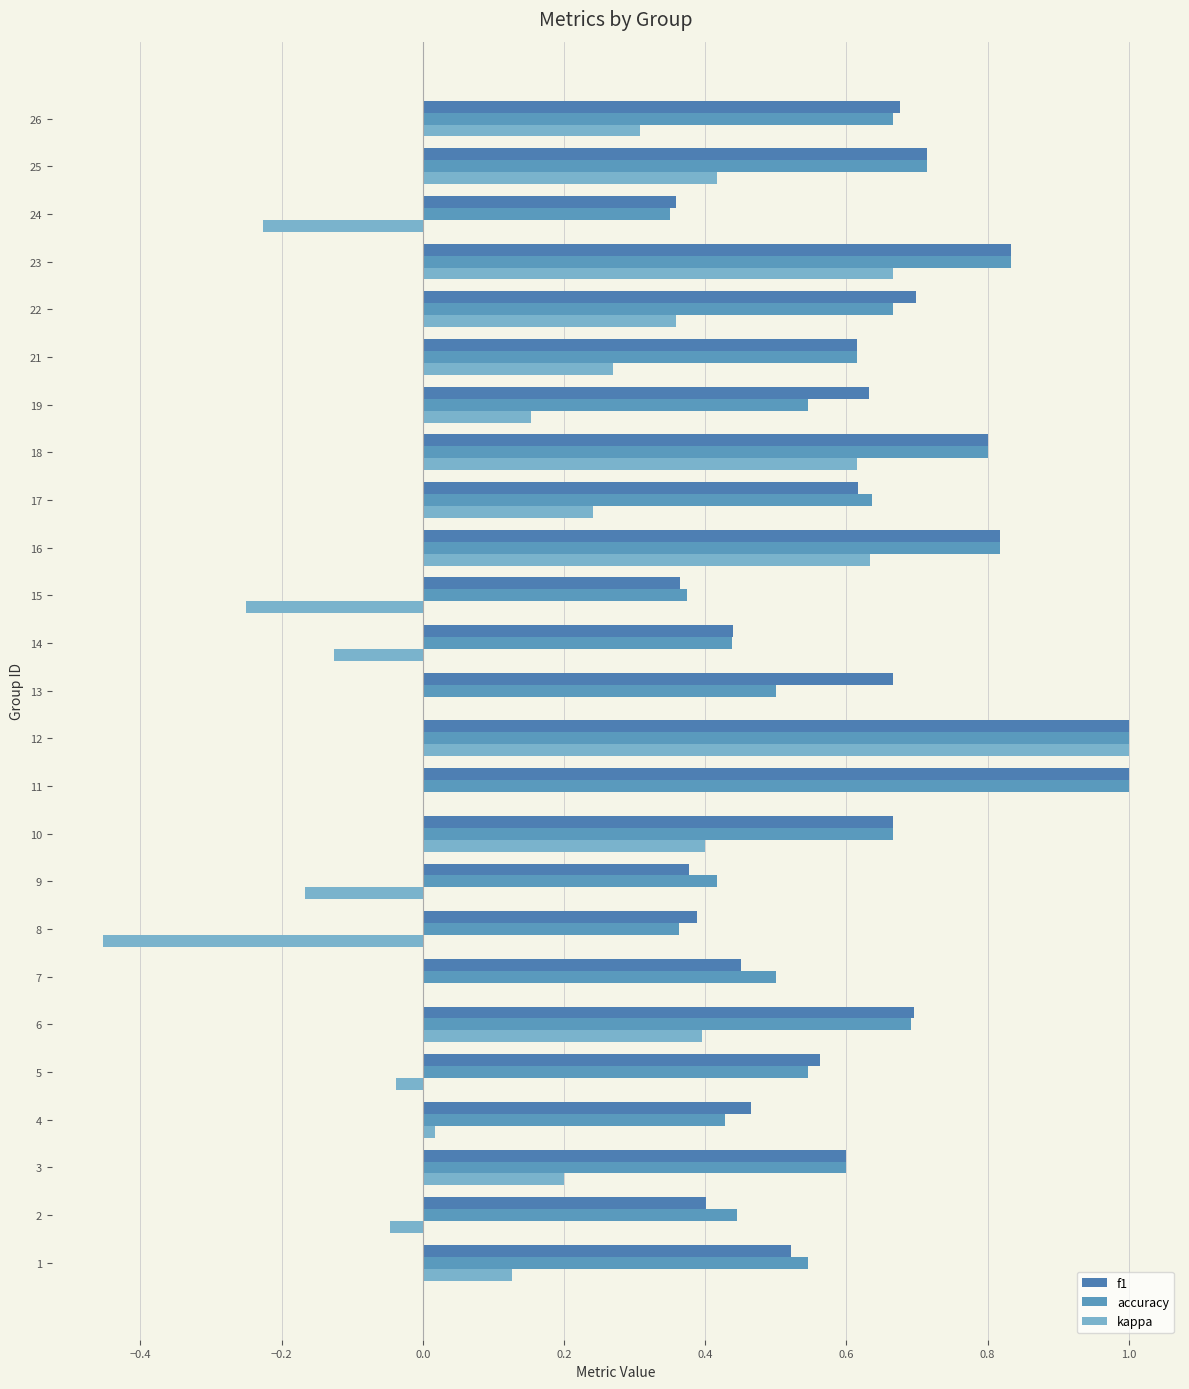

How many series are shown in this chart?

3